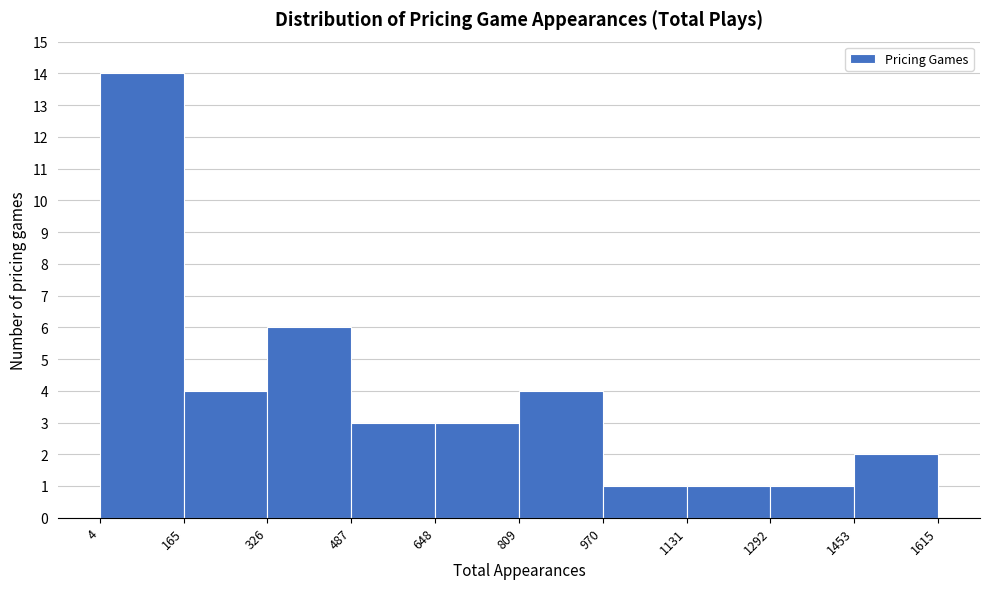

What is the height of the bar covering 1131 to 1292 on the x-axis? The values are not printed on the chart, so give them approximately, as read against the axis.

1